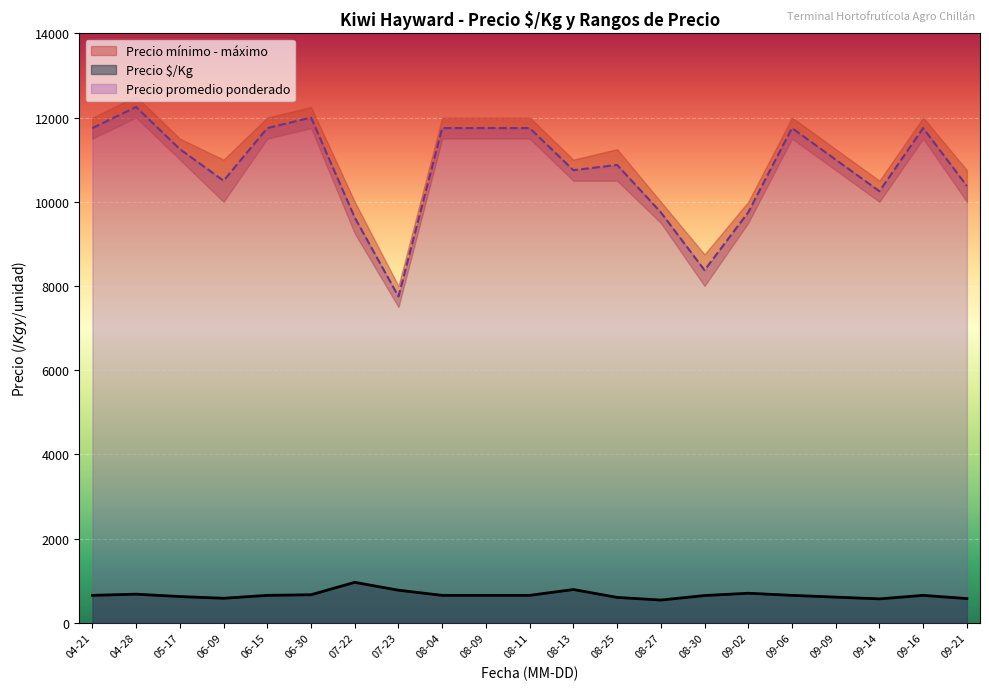

The value of Precio $/Kg at 08-09 is 653.0. True or false?

True